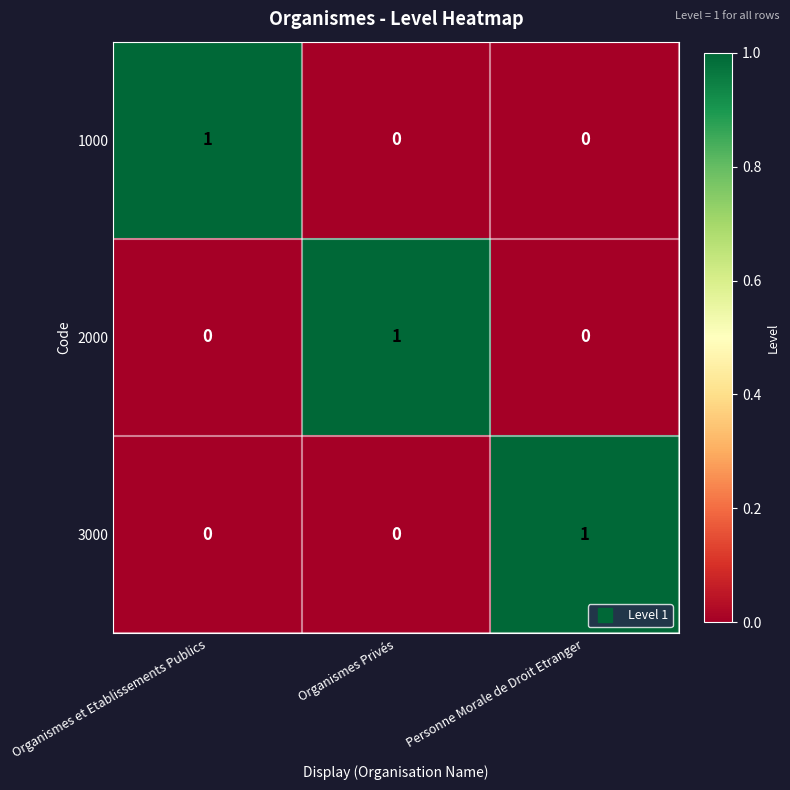

What is the total value across all series at Personne Morale de Droit Etranger?

1